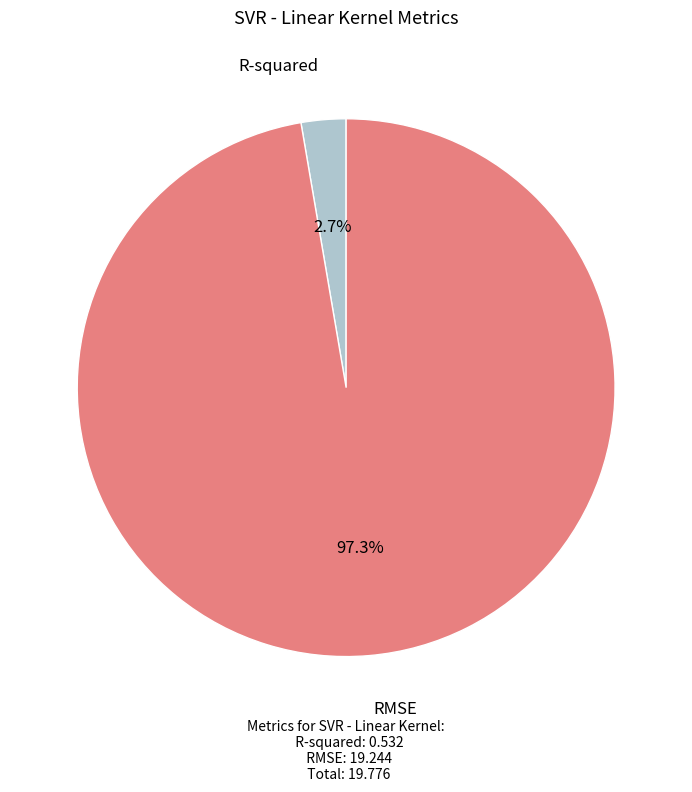

Between R-squared and RMSE, which is larger?

RMSE